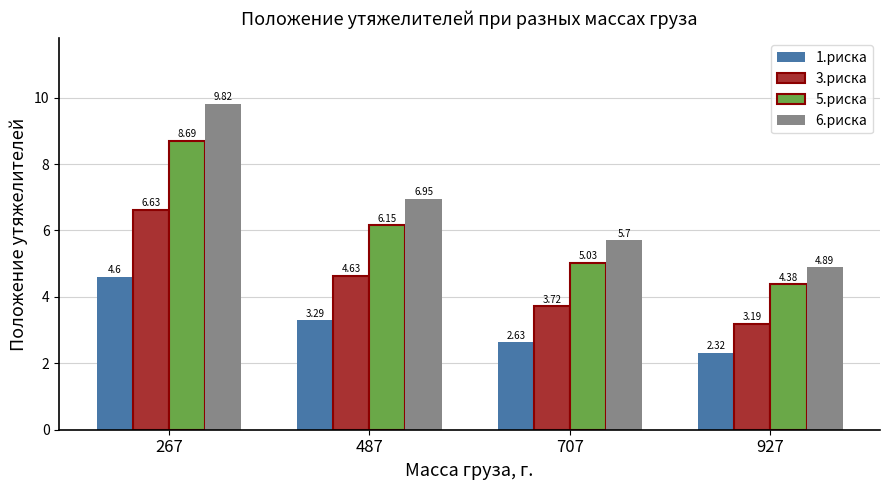

At which category is the sum across all series the highest?

267